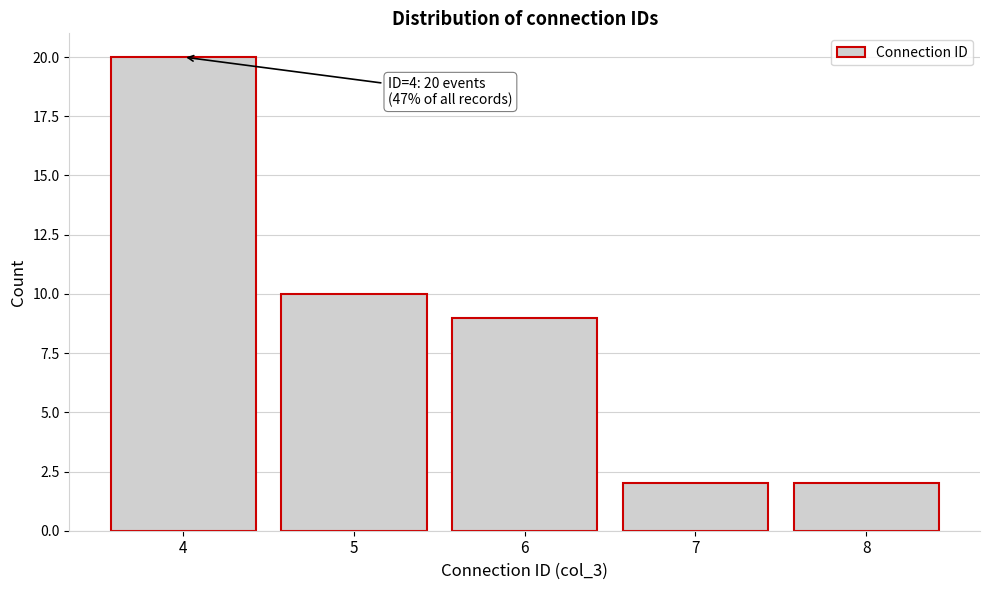

Reading left to right, what are all the values shown in this chart?

20	10	9	2	2